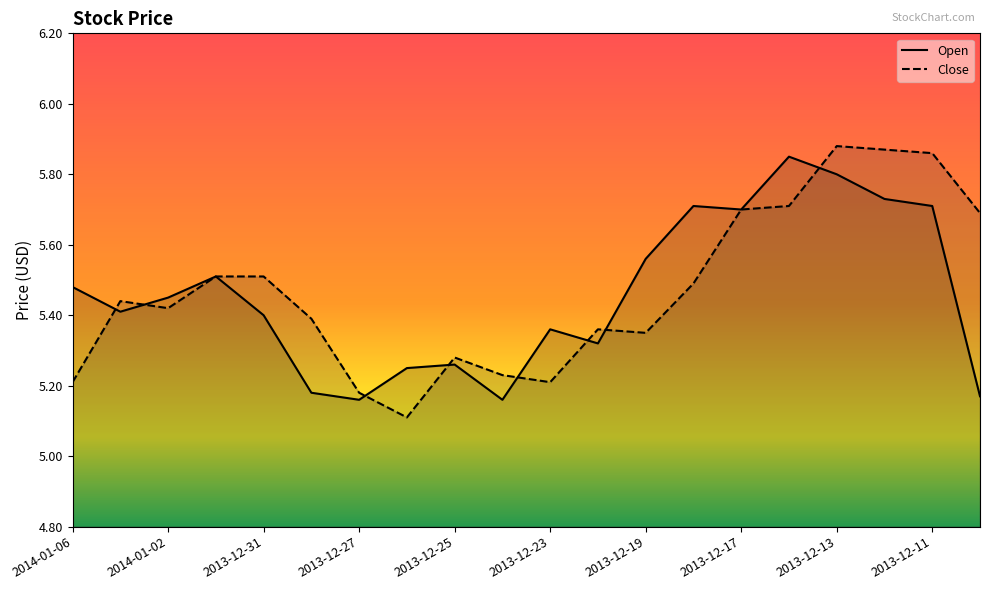

True or false: Open and Close cross at least once.

True